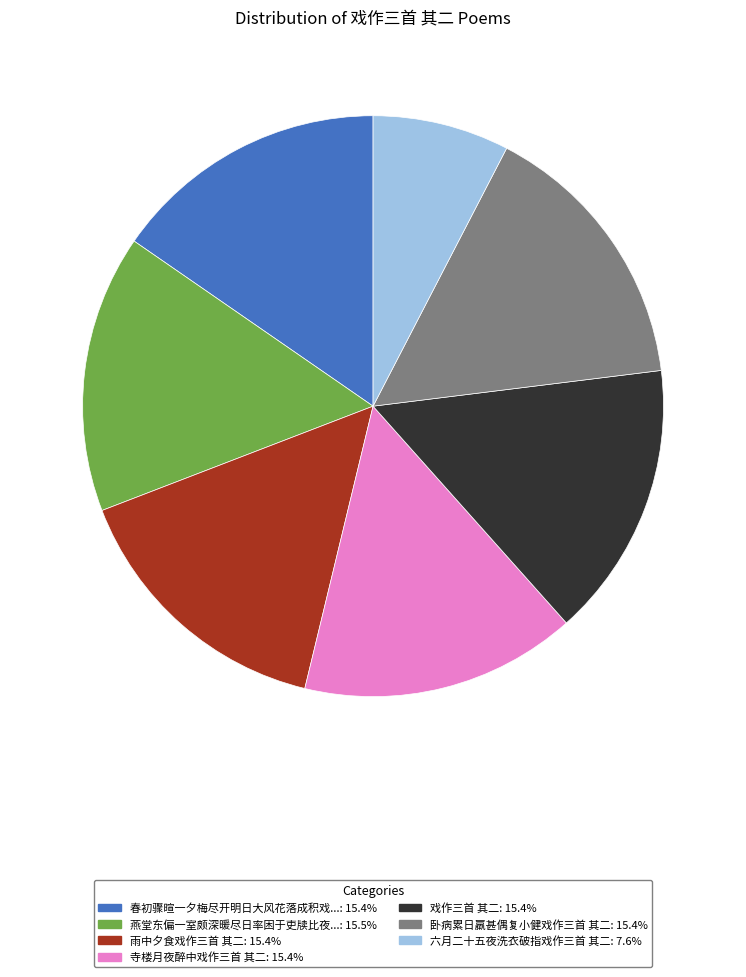

Is there any slice that represents more than half of the pie?

No